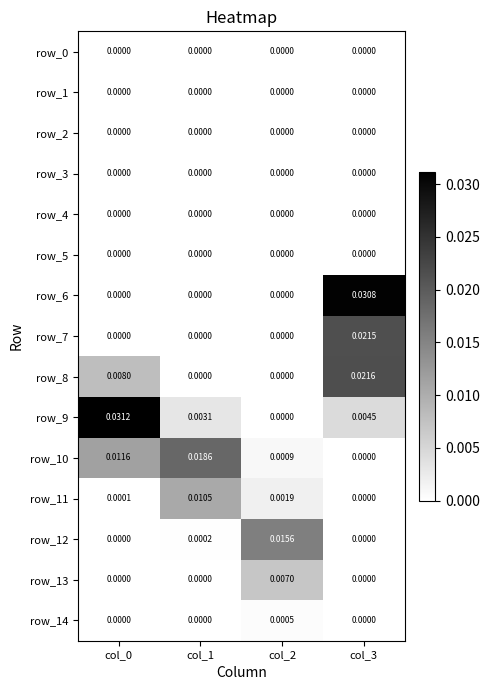

Is the value of row_7 at col_2 greater than the value of row_6 at col_3?

No